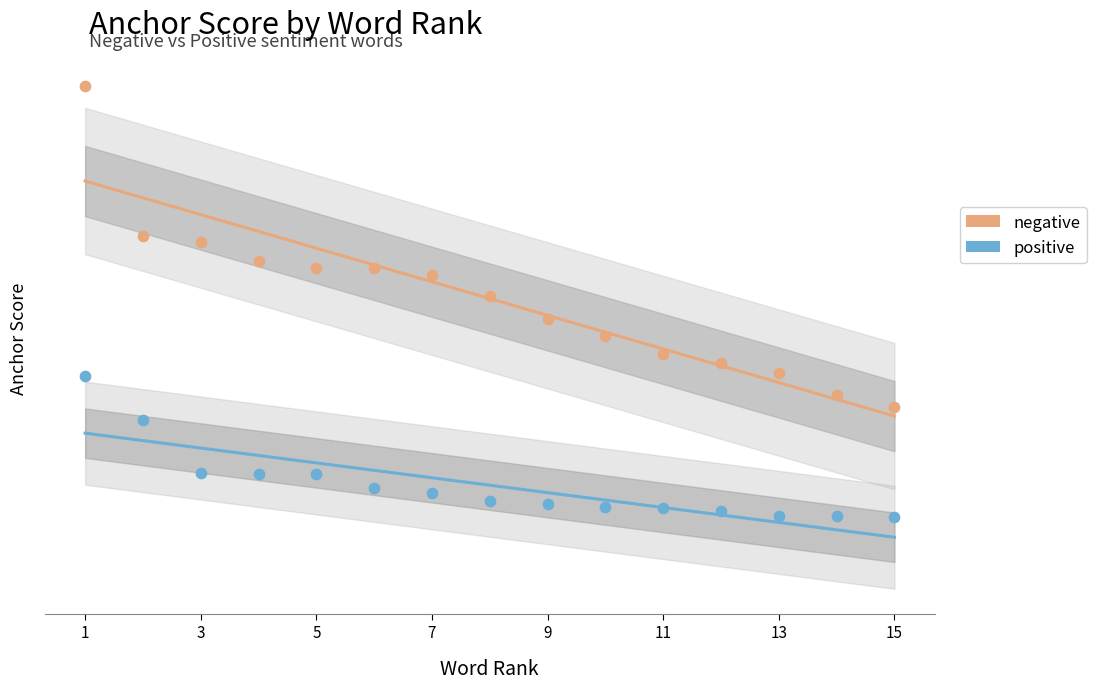

Is the value of positive at 13 greater than the value of negative at 15?

No